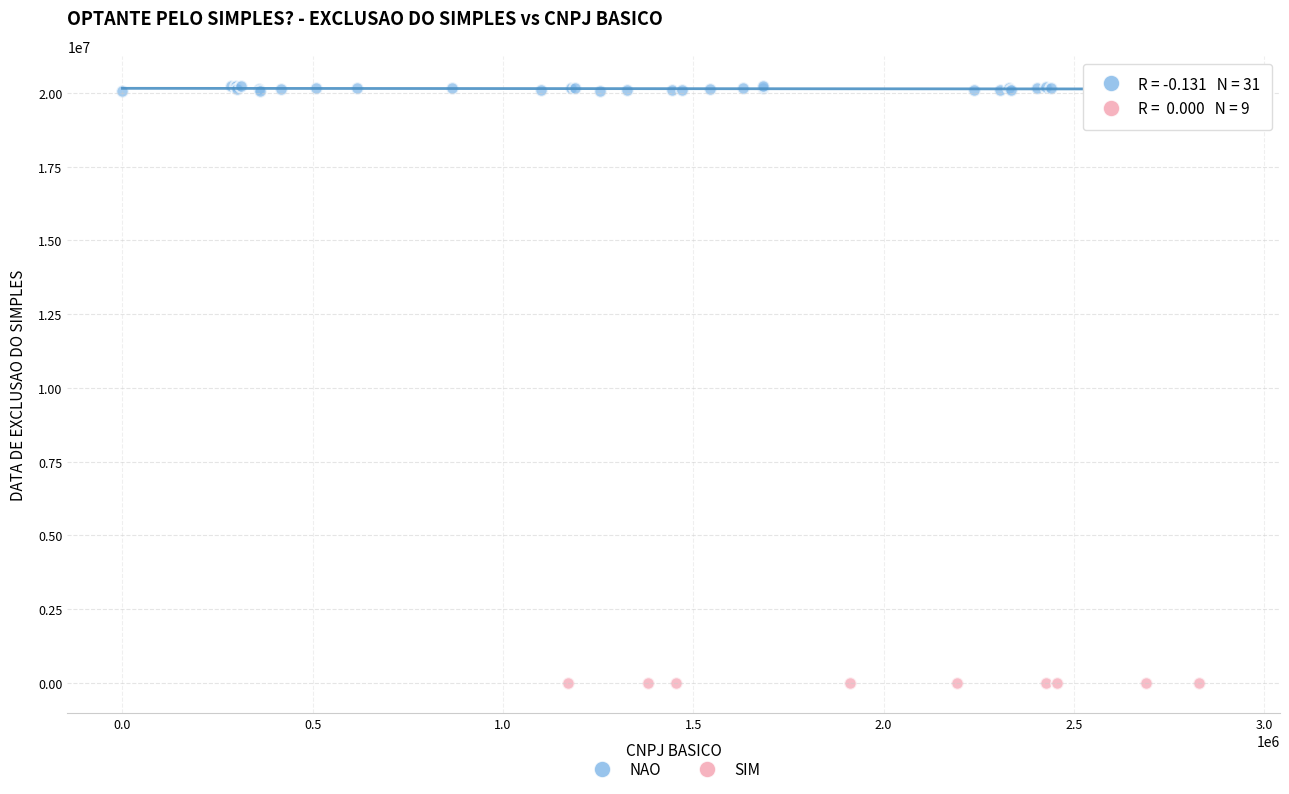

Which series contains the highest Y value?

NAO